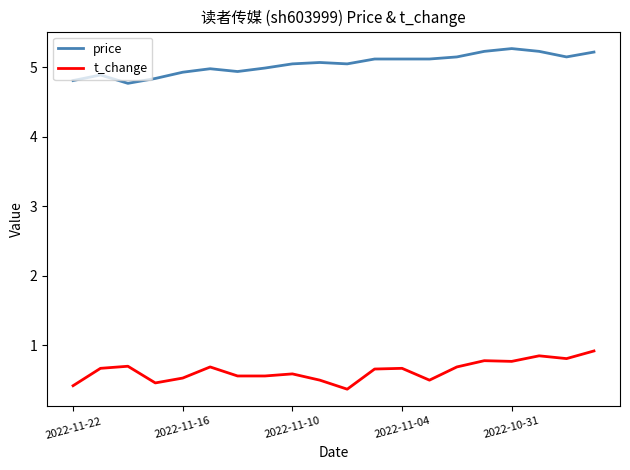

What is the lowest value of the t_change series?

0.4